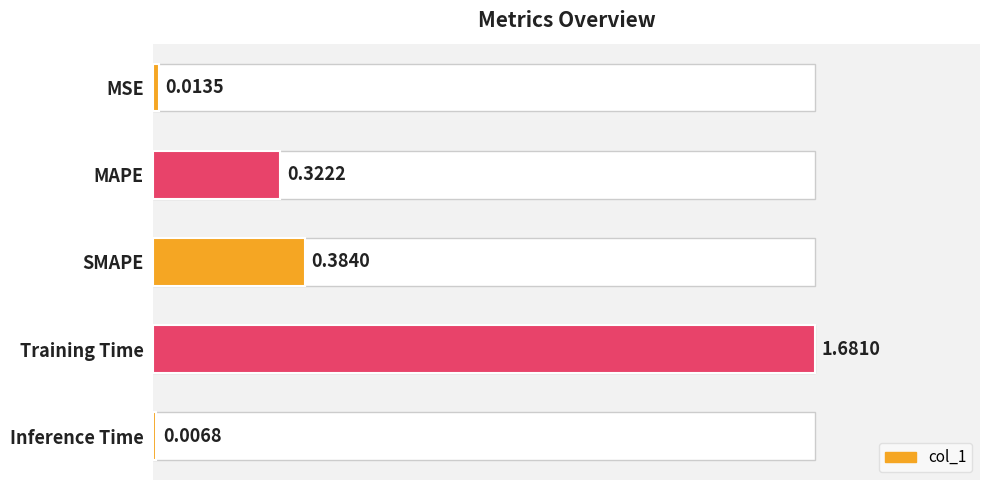

The value at MSE is 0.0. True or false?

True